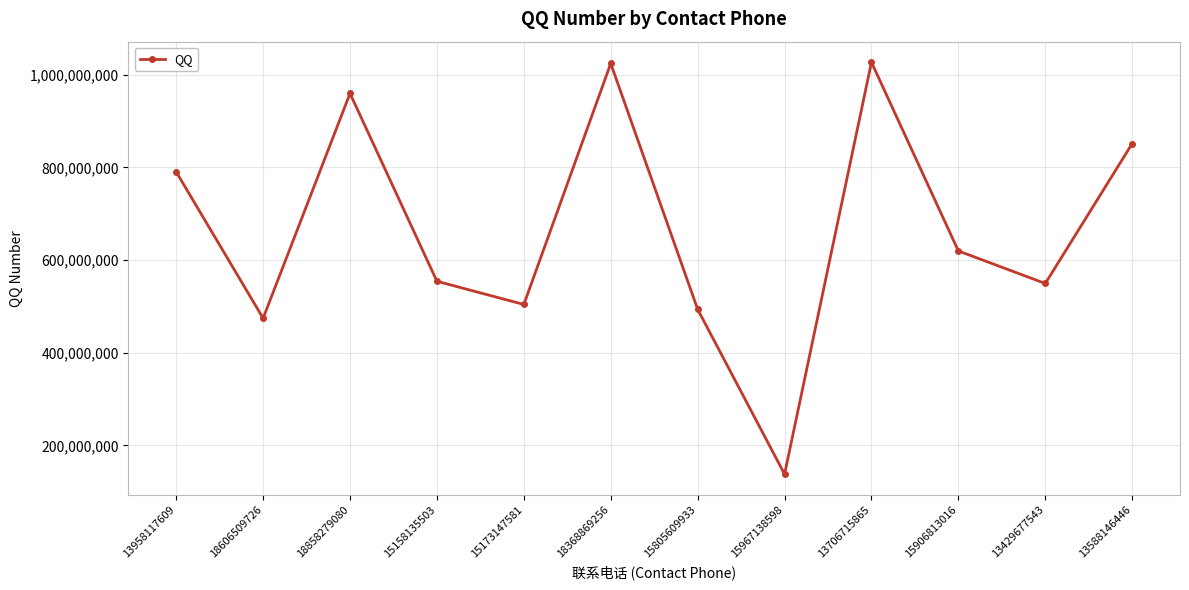

What is the label of the 8th point from the right?

15173147581